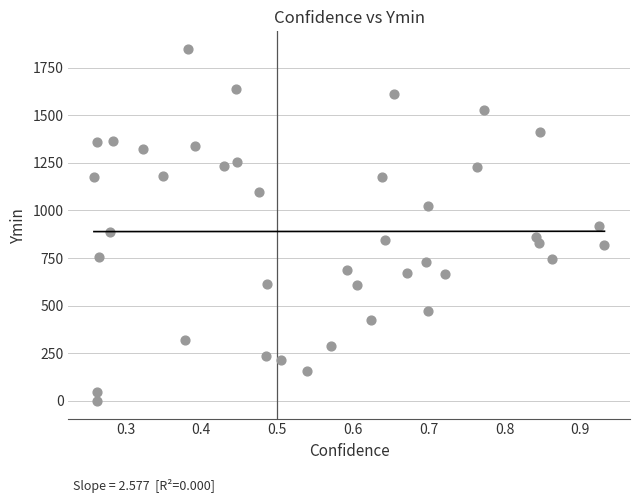

What is the range of Y values (max minus min)?

1848